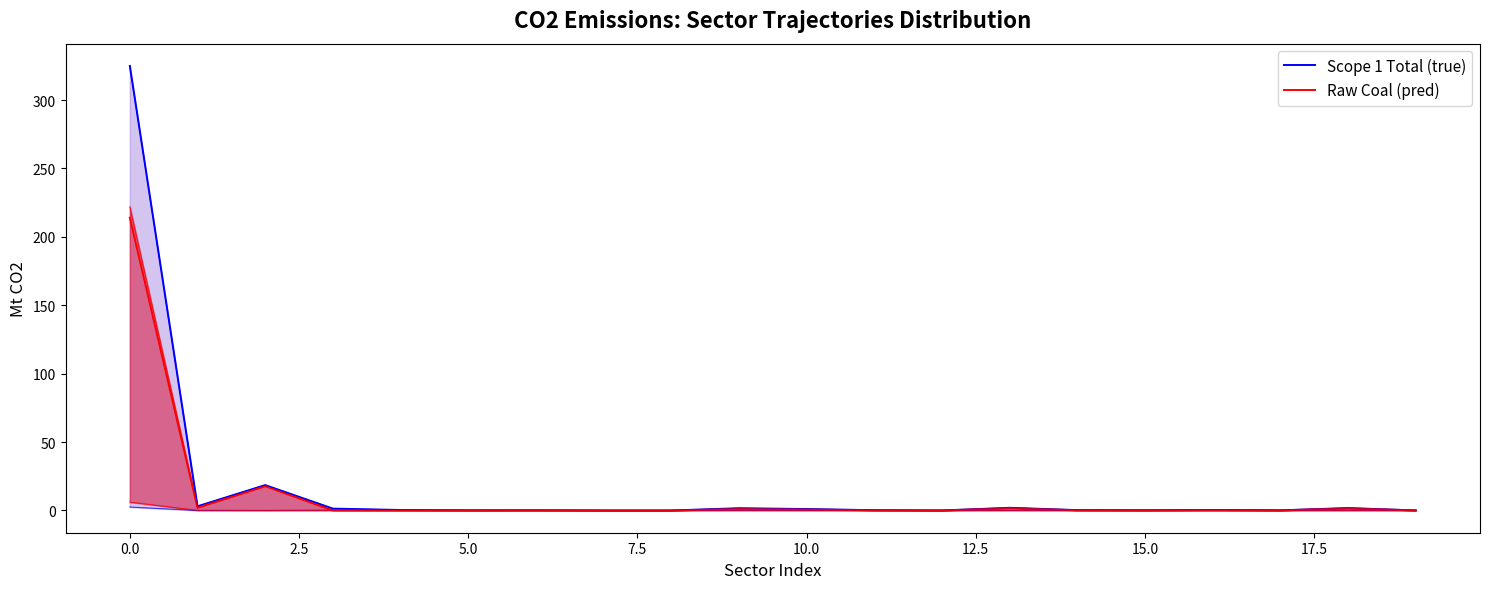

How many positive values does the Raw Coal (pred) series have?

19